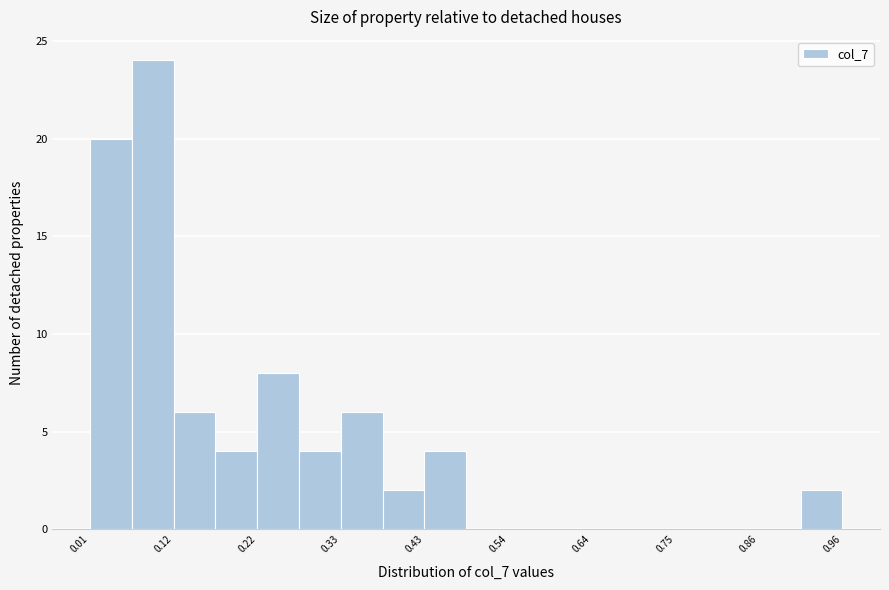

Around what value on the x-axis is the tallest bar? Give the approximate position of its centre, as read against the axis.

0.08